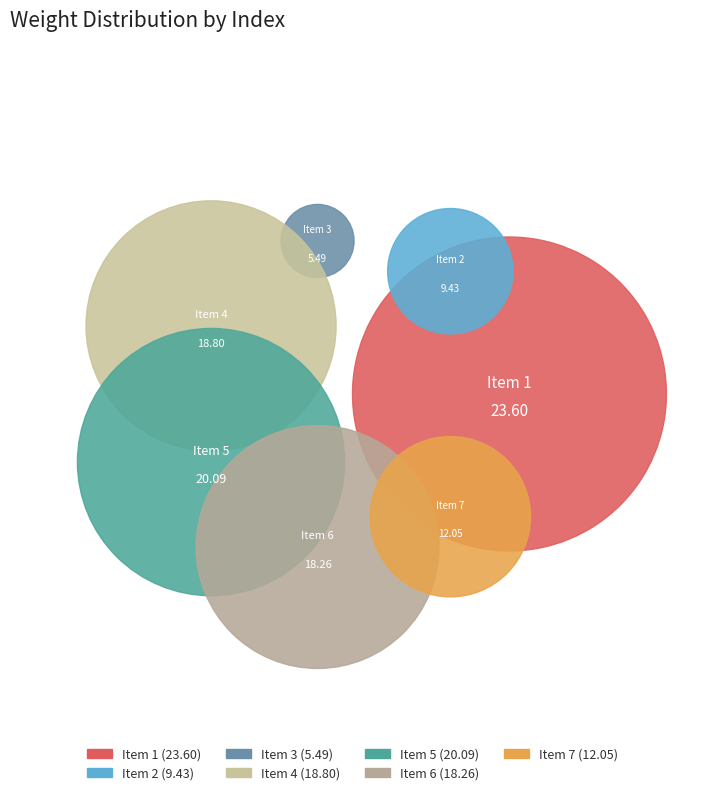

Rank the categories by value from lowest to highest.

3, 2, 7, 6, 4, 5, 1